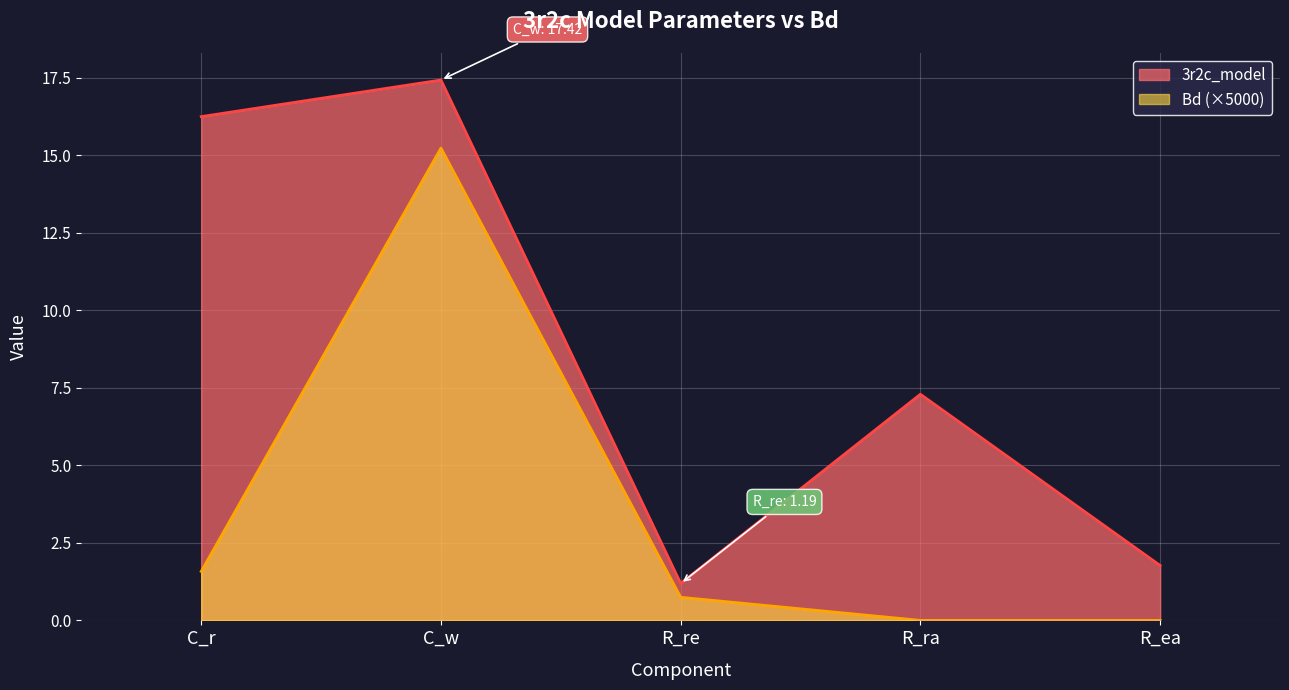

What are all the series names shown in the legend?

3r2c_model, Bd (×5000)